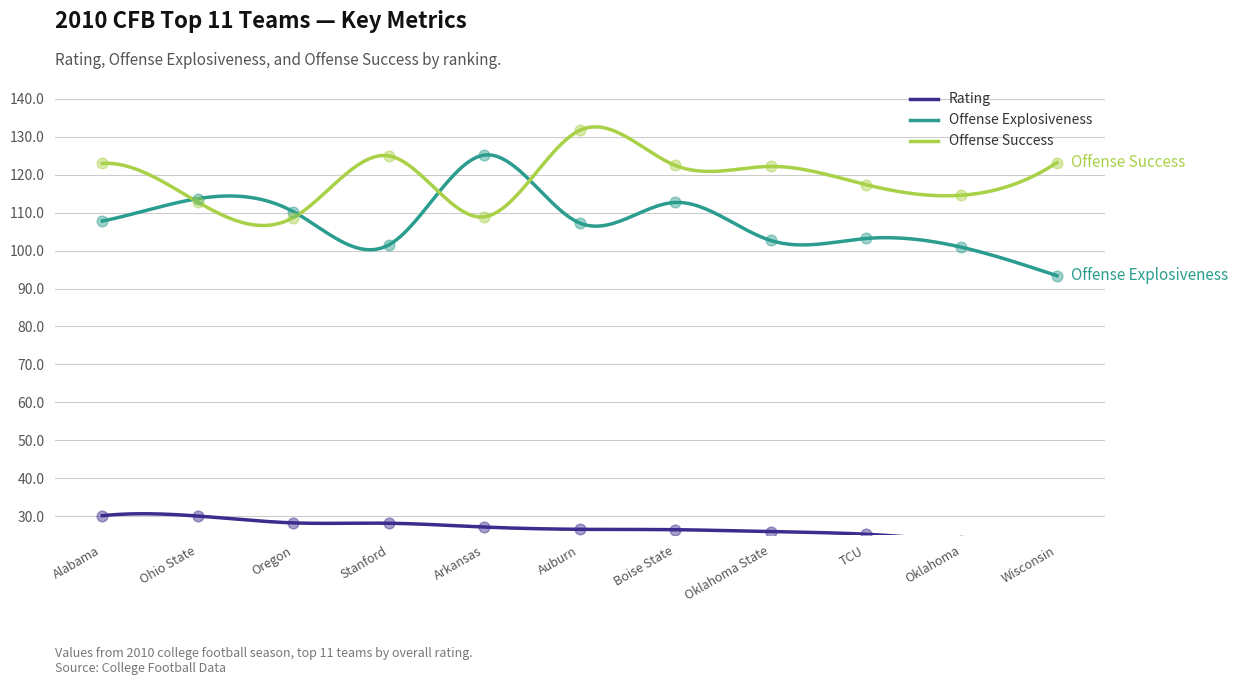

Which series reaches the maximum Y coordinate?

Offense Success